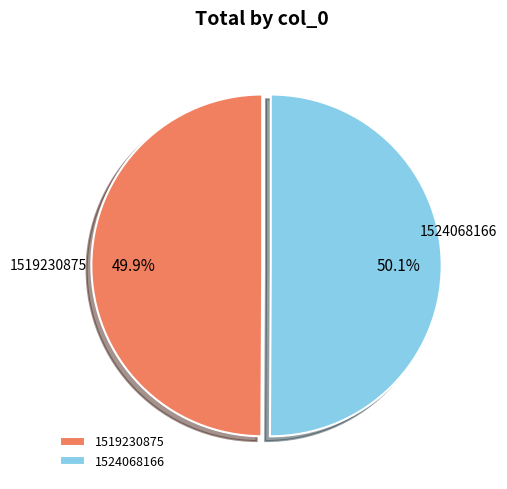

What is the total percentage of 1524068166 and 1519230875?

100.0%